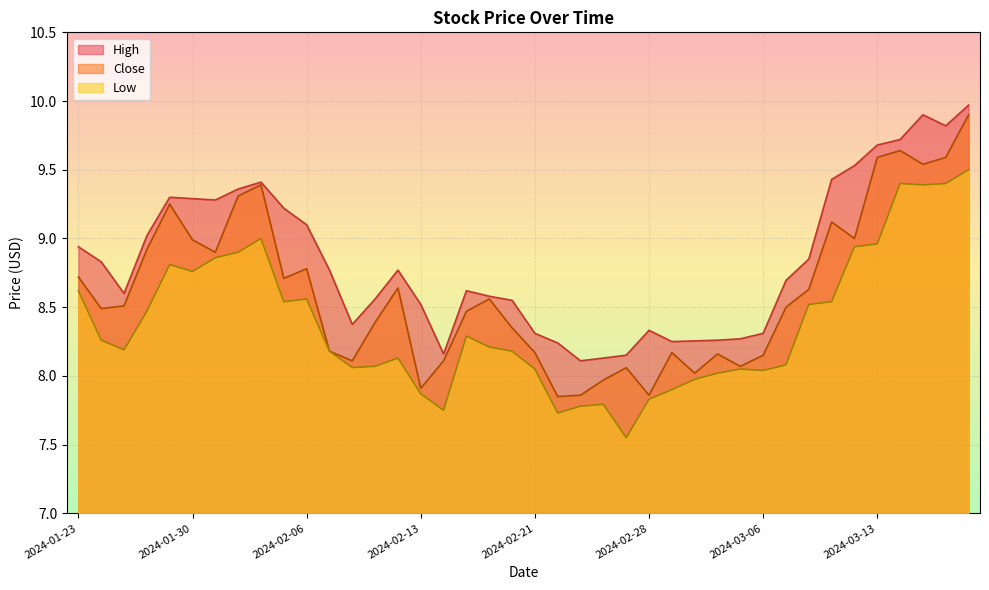

How many lines are shown in the chart?

3